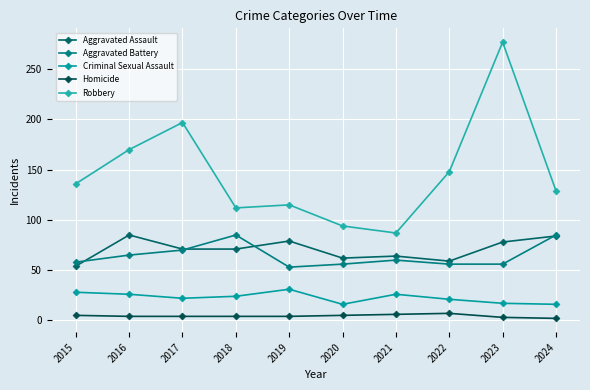

At which category is the sum across all series the highest?

2023